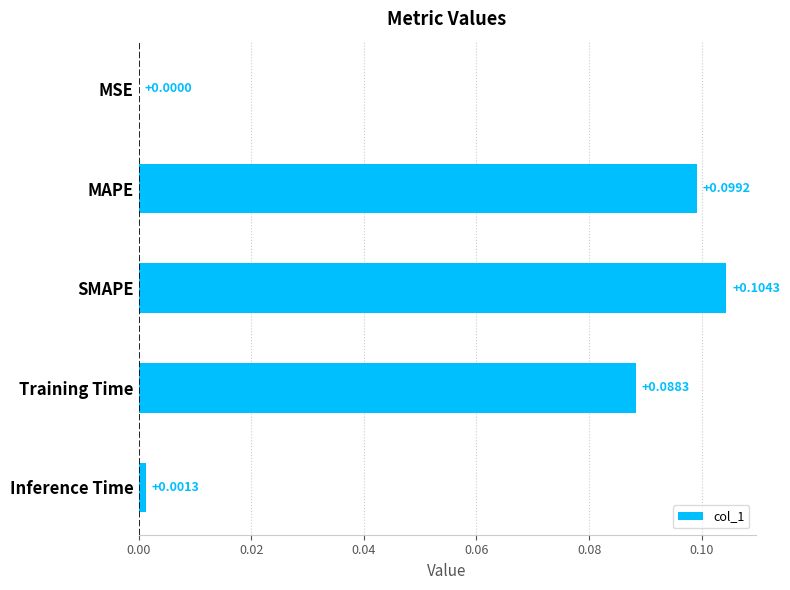

What is the sum of all values?

0.3